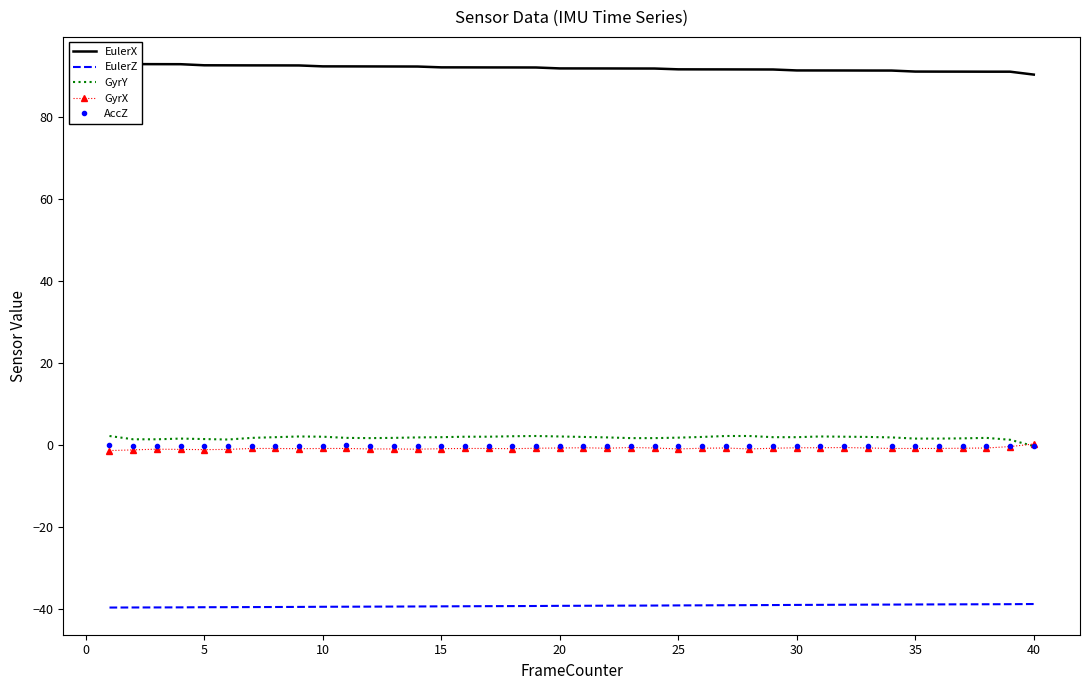

What is the difference between the maximum and minimum values in the EulerX series?

2.6